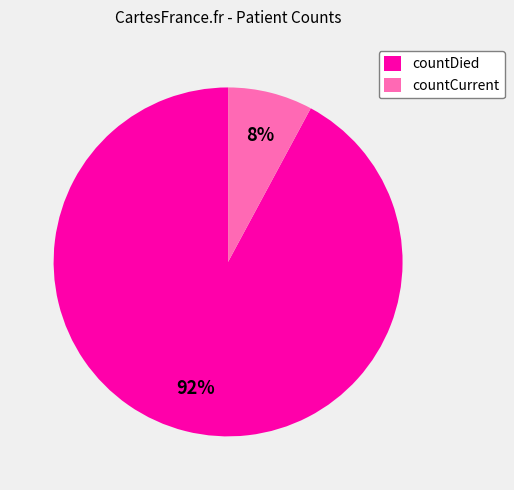

To the nearest percent, what is the average slice percentage?

50%